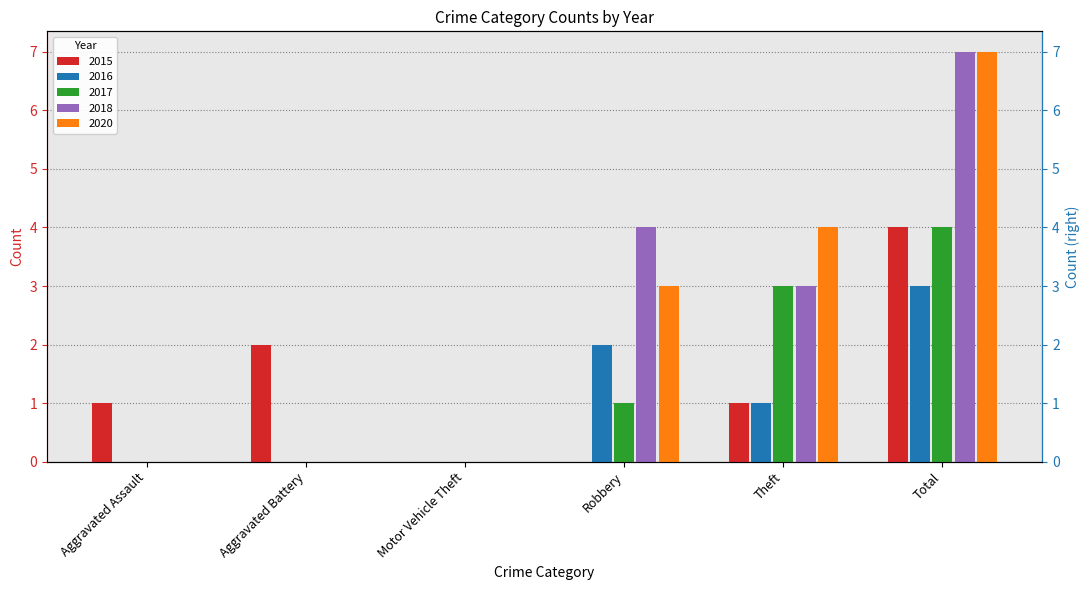

At which category is the sum across all series the highest?

Total